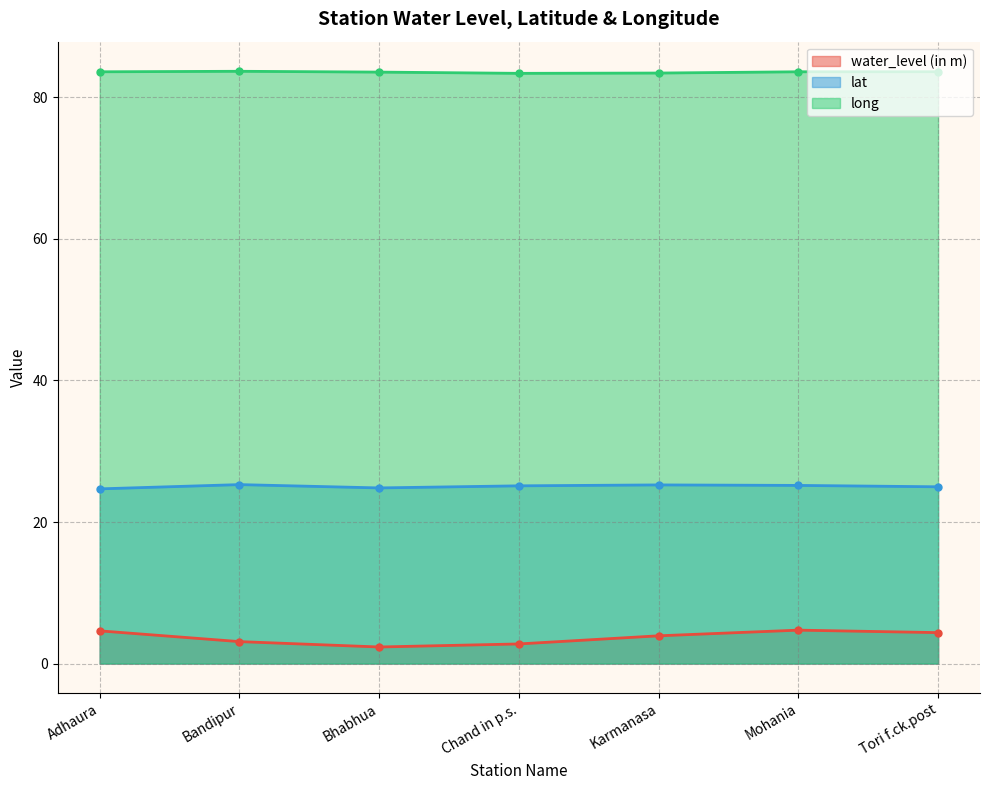

At which label does water_level (in m) reach its peak?

Mohania